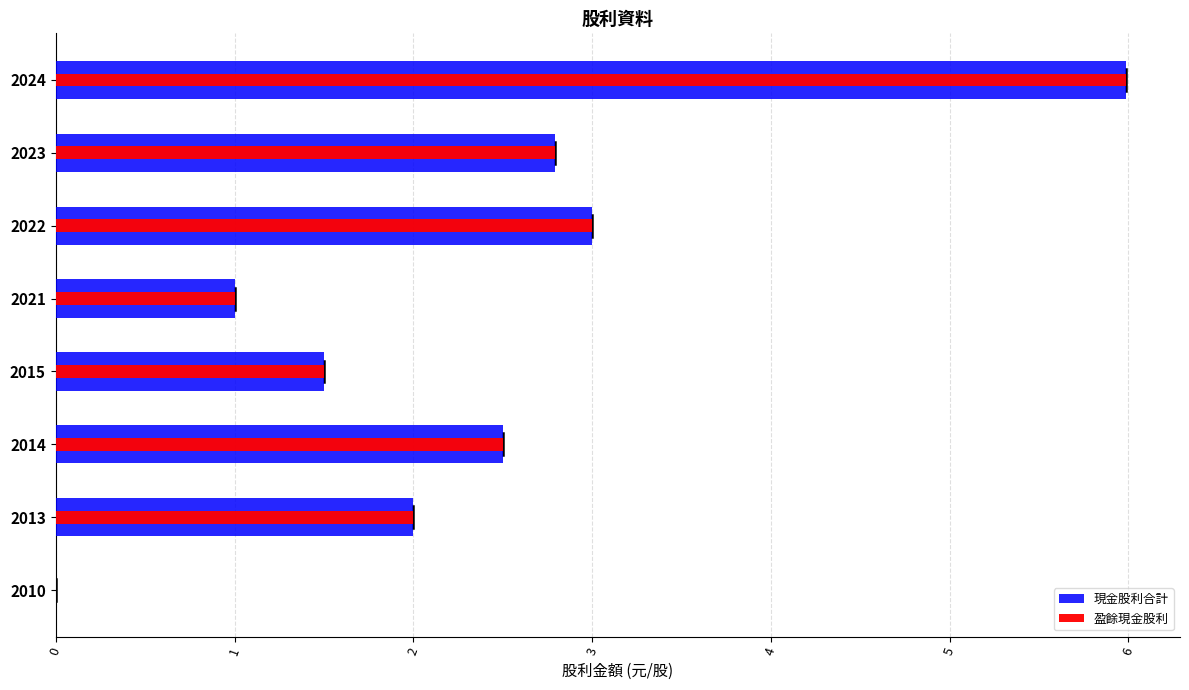

The 現金股利合計 series shows 0.0 at 7. True or false?

True